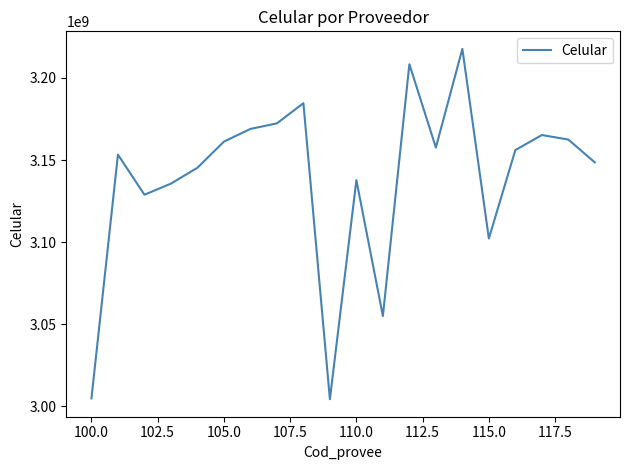

What is the greatest value displayed?

3217743023